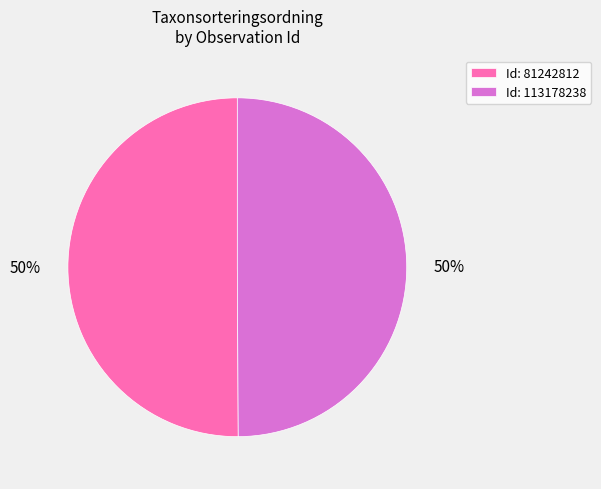

The Id: 113178238 slice represents 63% of the pie. True or false?

False